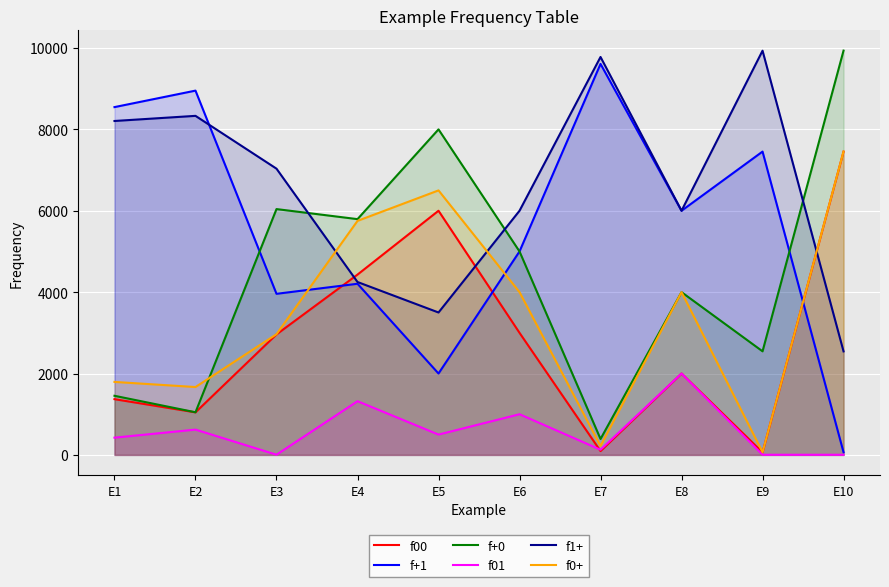

What is the sum of the f+0 values at E6 and E1?

6453